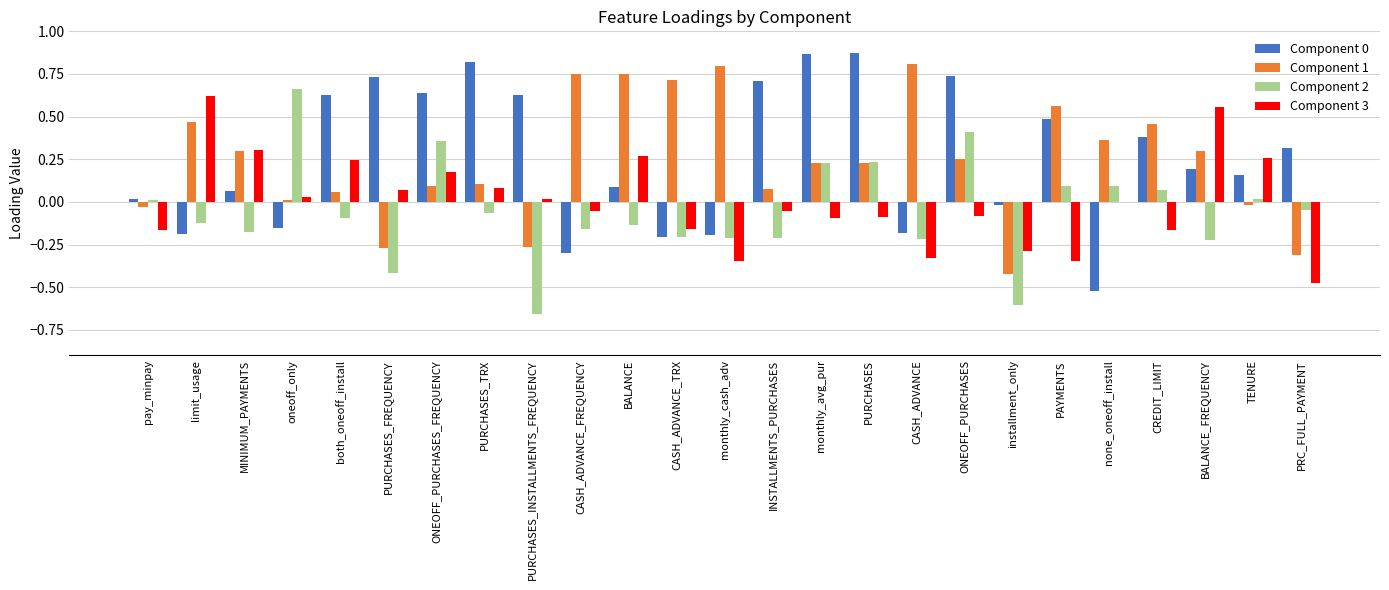

The value of Component 2 at PURCHASES is 0.4. True or false?

False